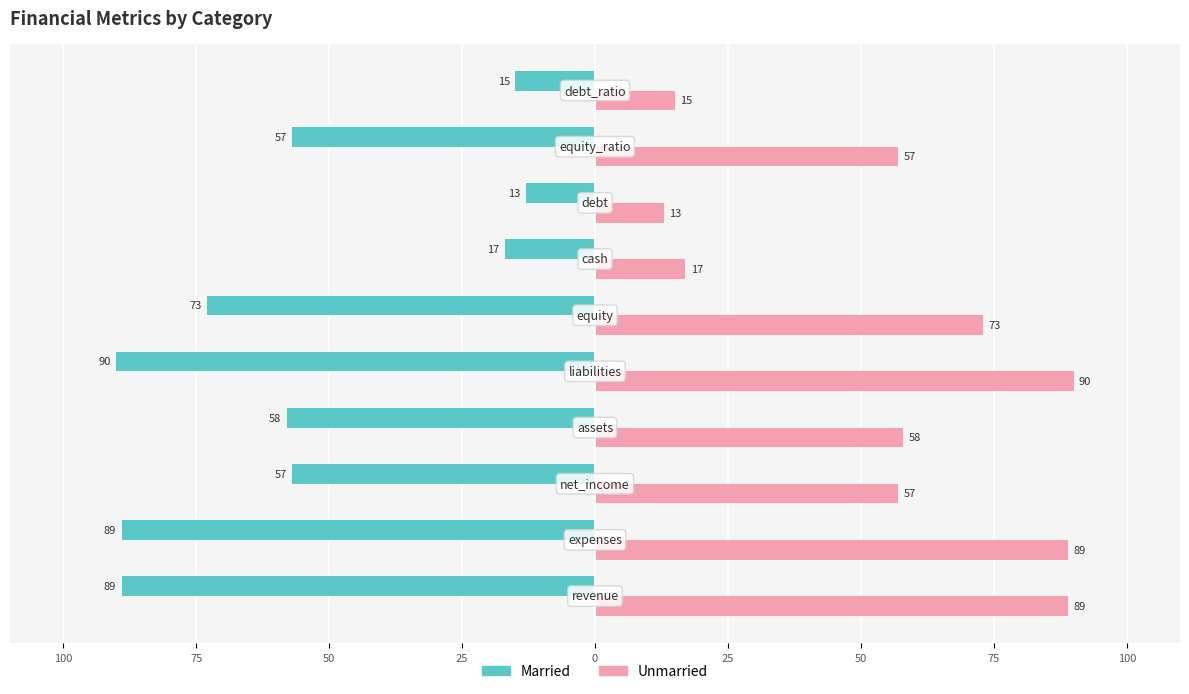

What are all the series names shown in the legend?

Married, Unmarried